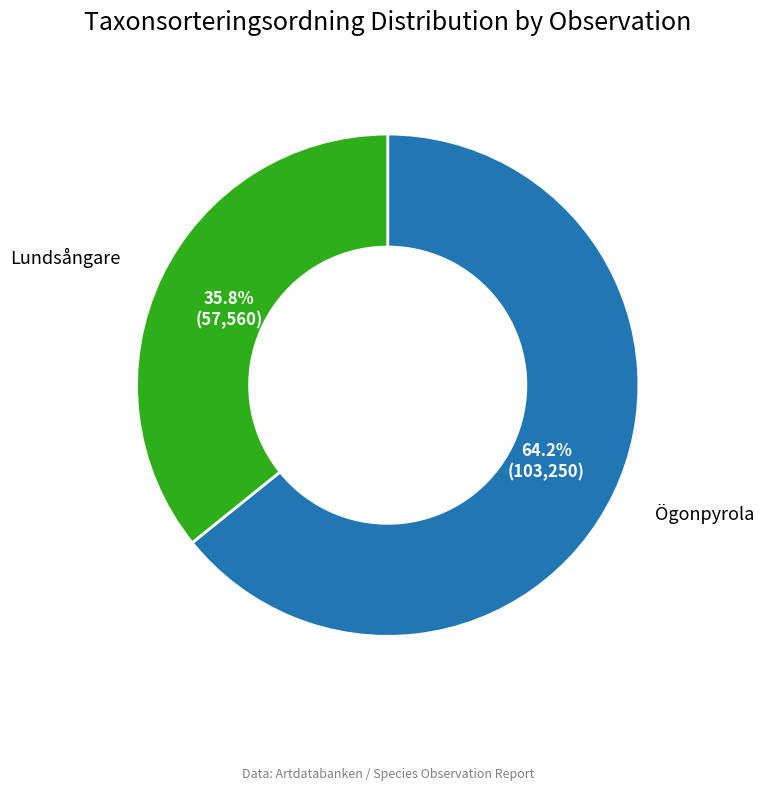

Count the number of slices in the pie.

2